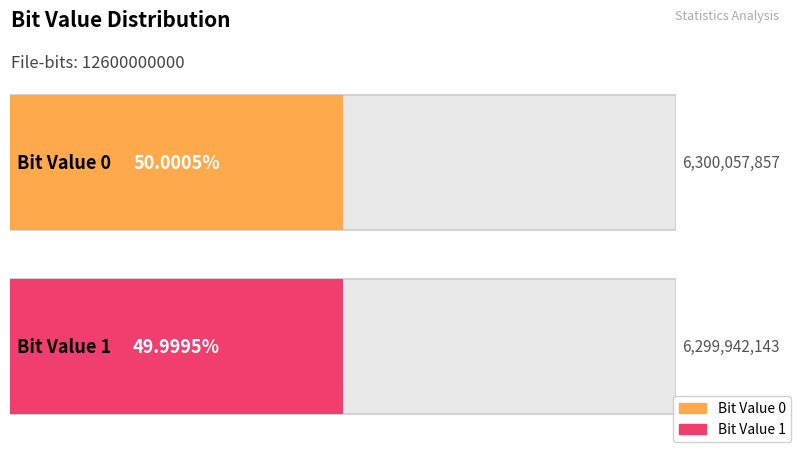

What is the ratio of the value at 0 to the value at 1?

1.0